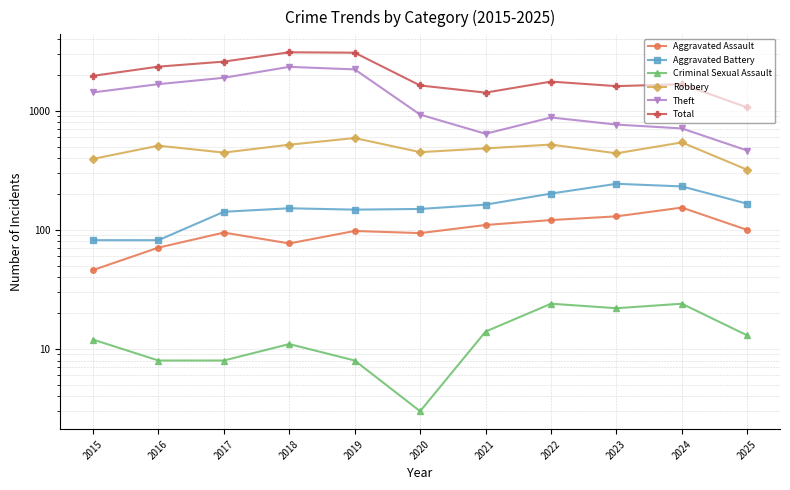

What is the value of the Aggravated Assault point at the 9th from the left?

130